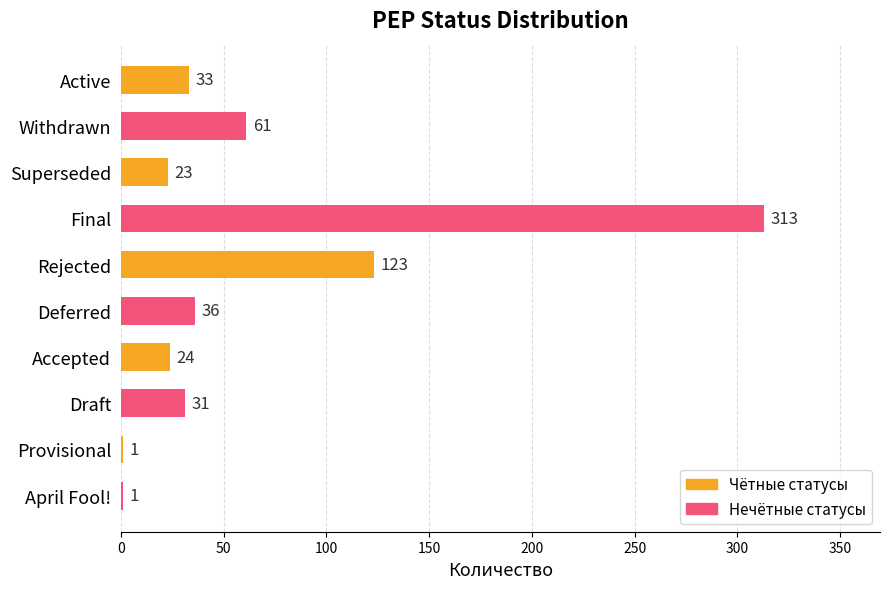

Is it true that the value at Accepted is 12?

False